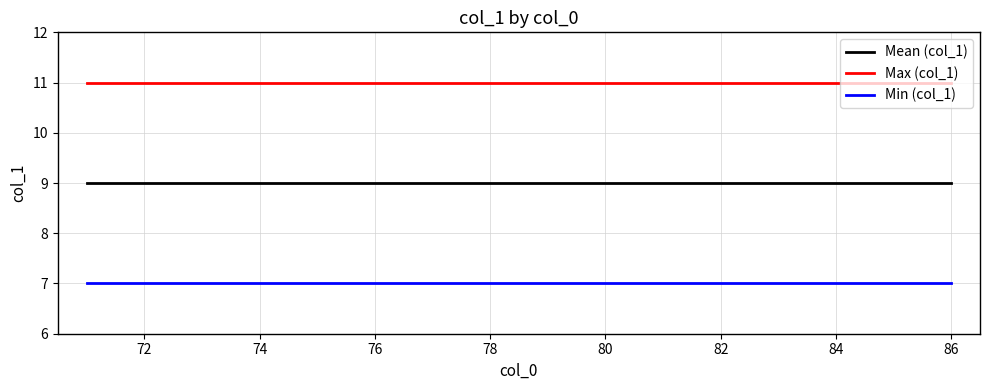

List the series in order of their overall mean, highest first.

Max (col_1), Mean (col_1), Min (col_1)